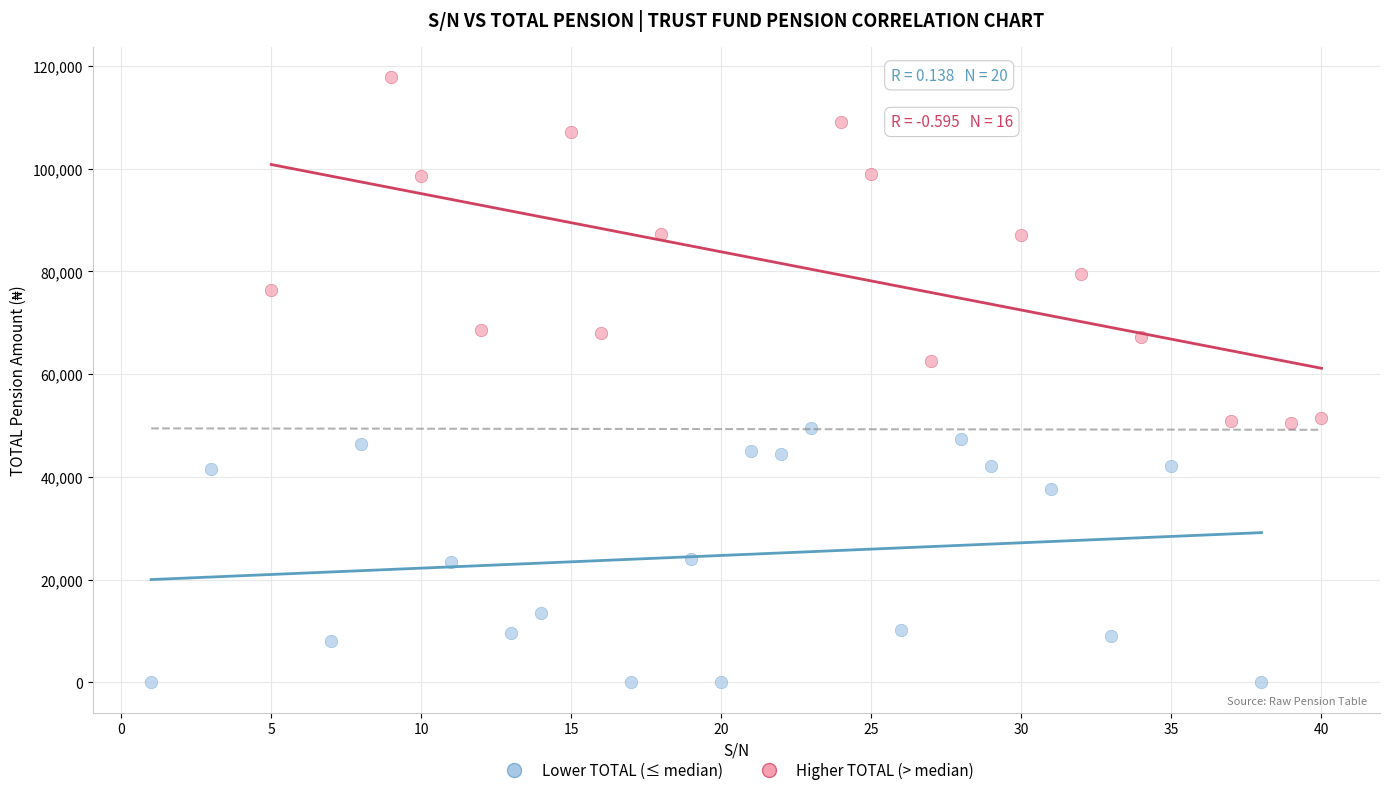

Which series has the widest spread of Y values?

Higher TOTAL (> median)